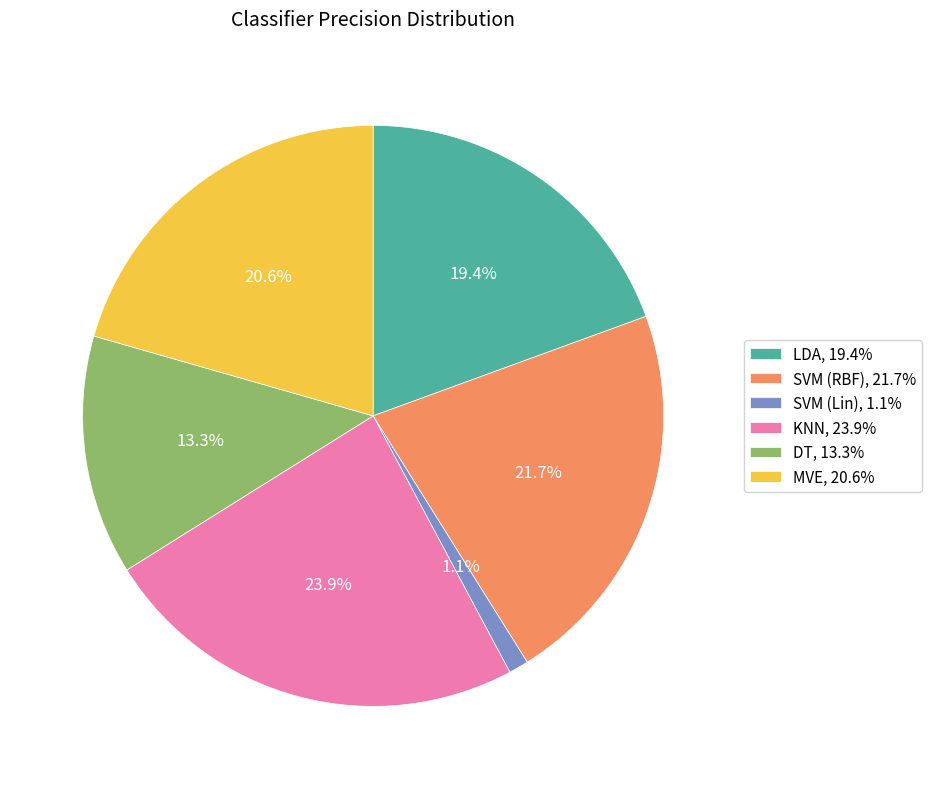

Which category has the biggest portion of the pie?

KNN